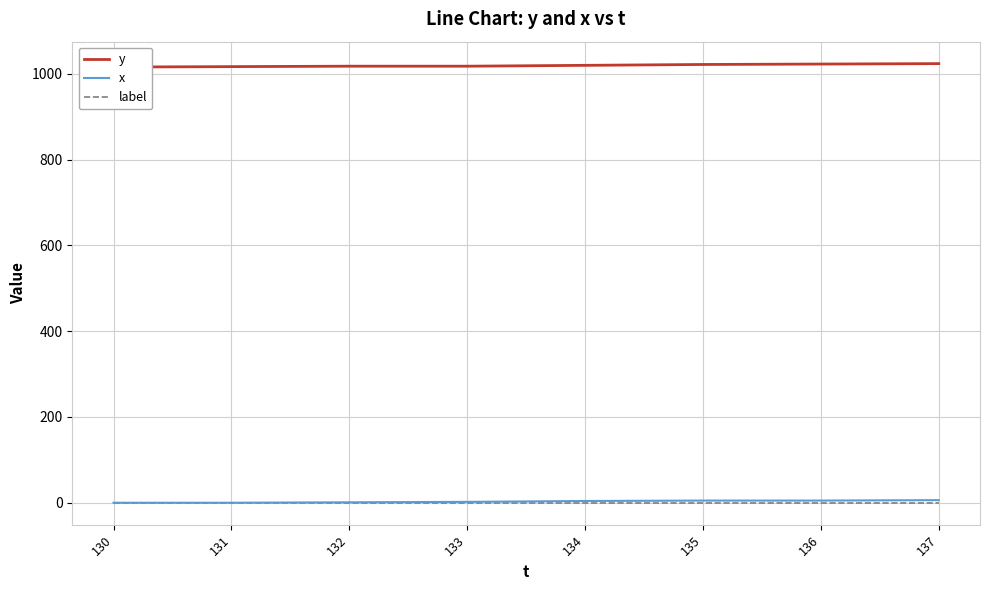

What is the approximate value of x at 137?

6